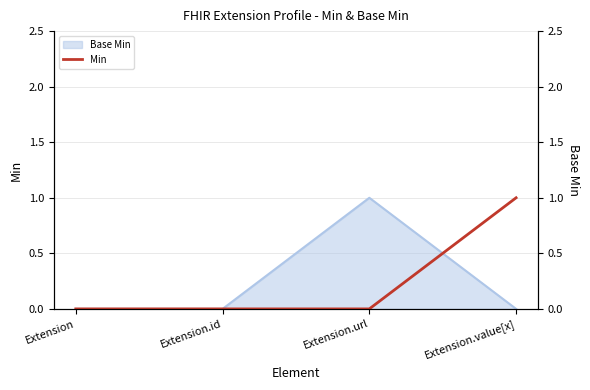

How many data points are above 0?

1